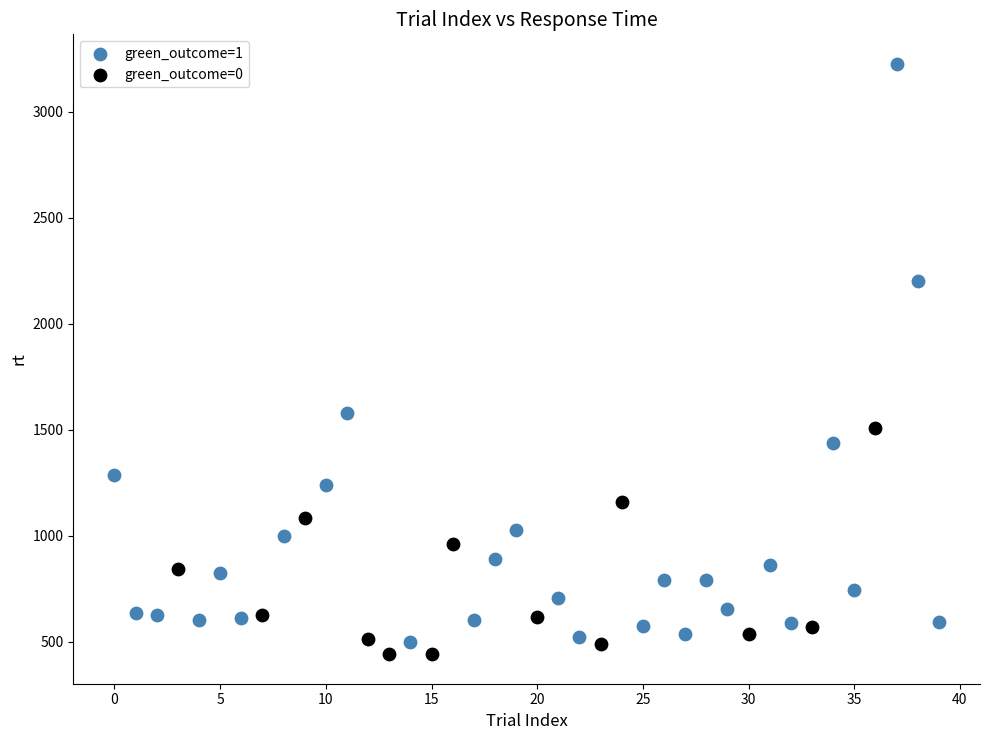

What are all the series names shown in the legend?

green_outcome=1, green_outcome=0